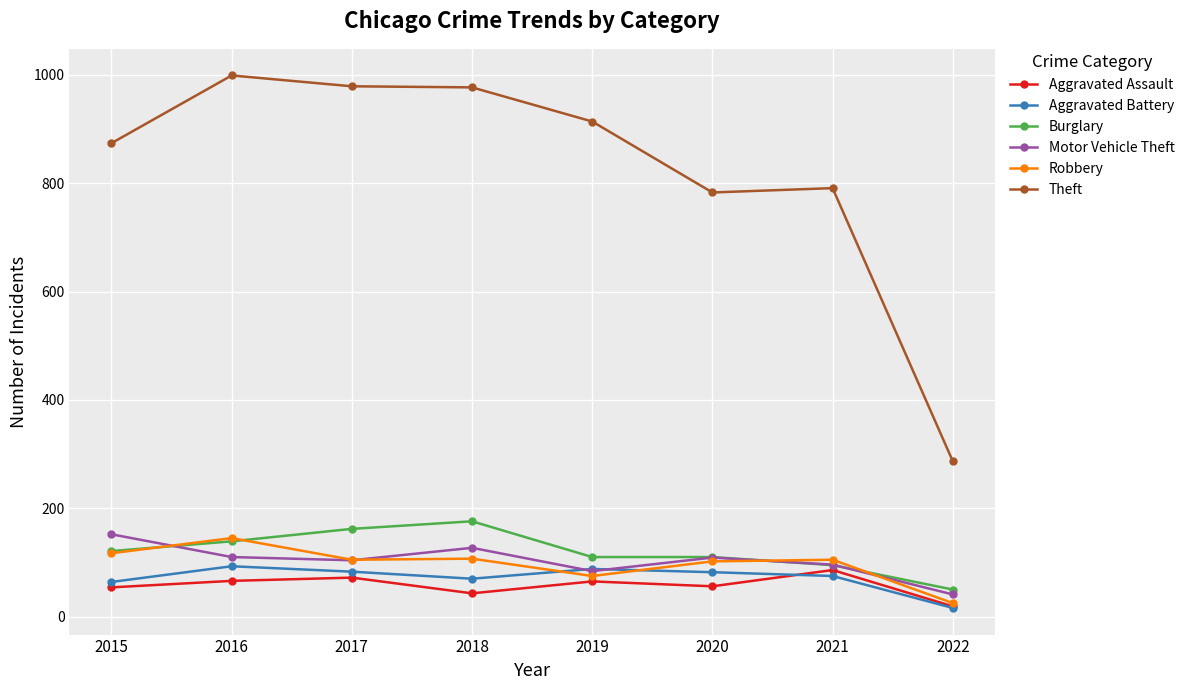

Rank the series at 2018 from highest to lowest value.

Theft, Burglary, Motor Vehicle Theft, Robbery, Aggravated Battery, Aggravated Assault